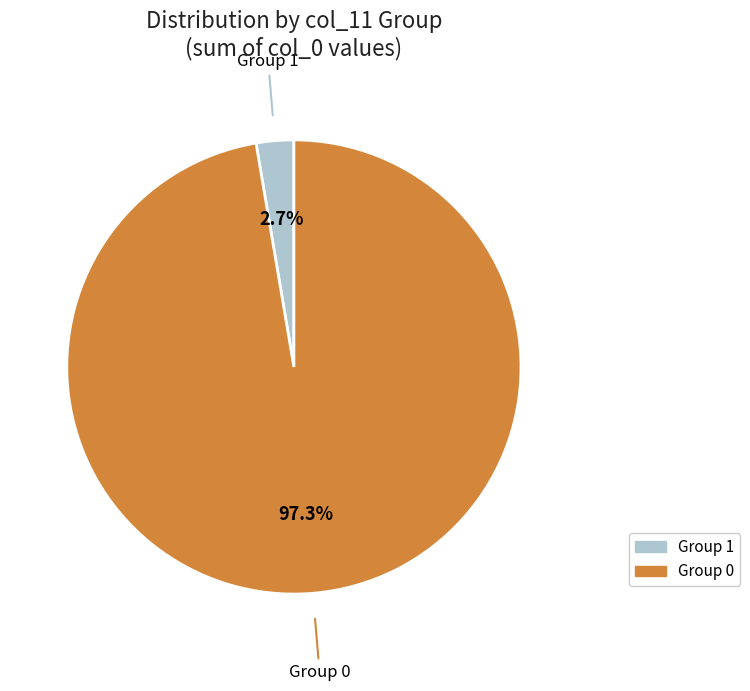

To the nearest percent, what is the difference between the largest and smallest slice percentages?

95%